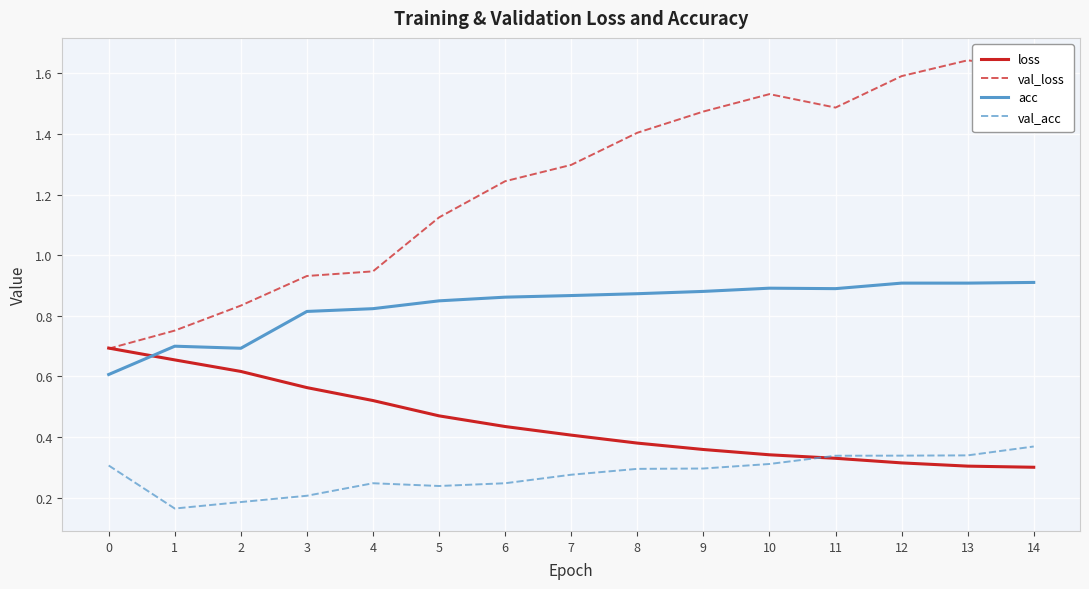

Where does the val_loss series first go above 1?

5